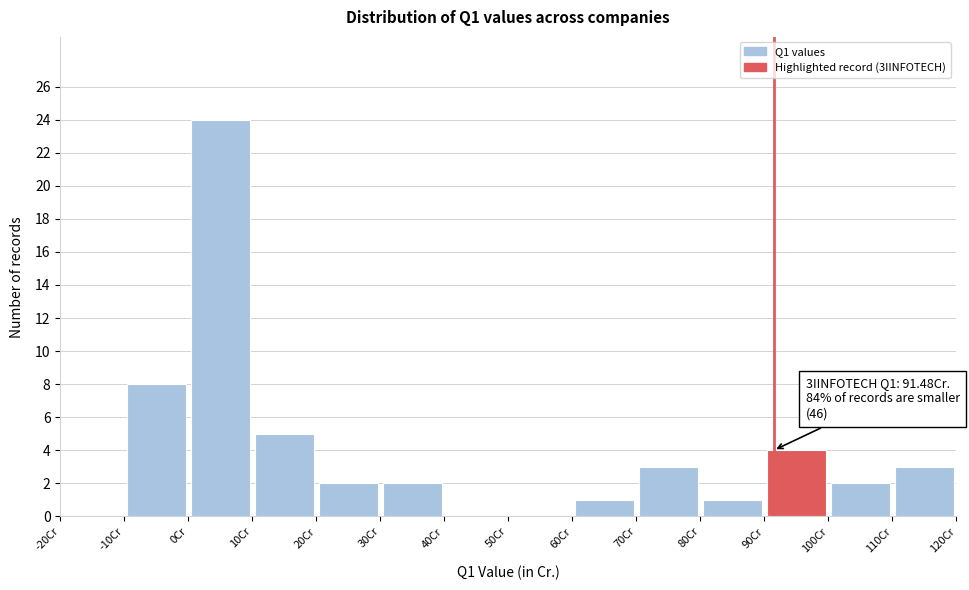

Which range on the x-axis has the tallest bar?

0 to 10